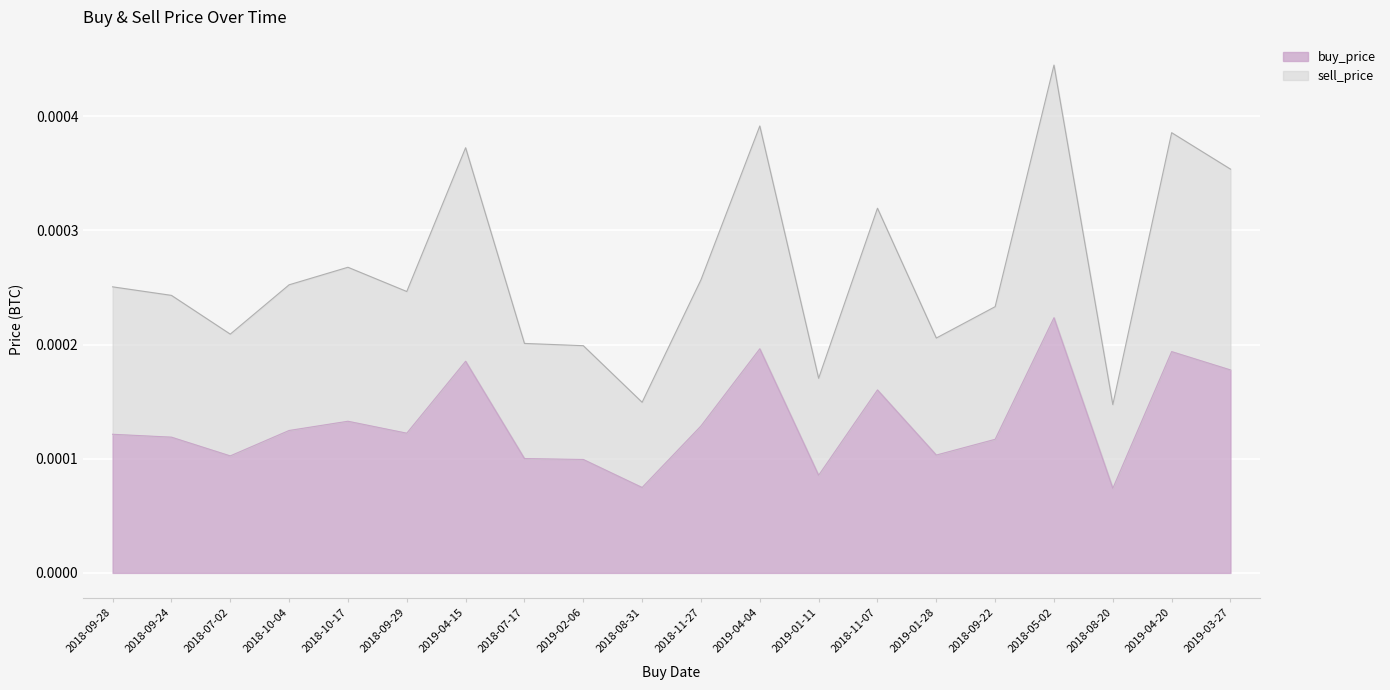

Which label corresponds to the smallest value in the chart?

2018-08-20